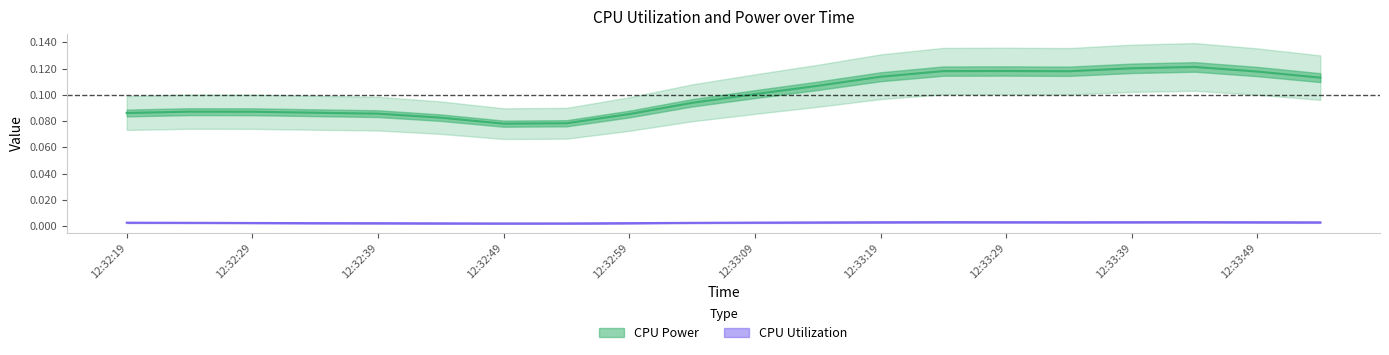

What are all the series names shown in the legend?

CPU Power, CPU Utilization